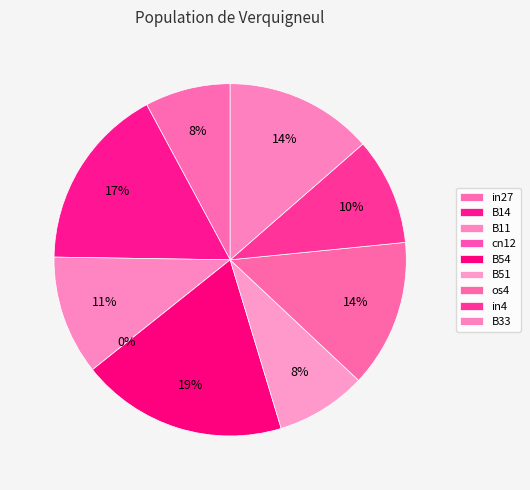

The B54 slice represents 26% of the pie. True or false?

False